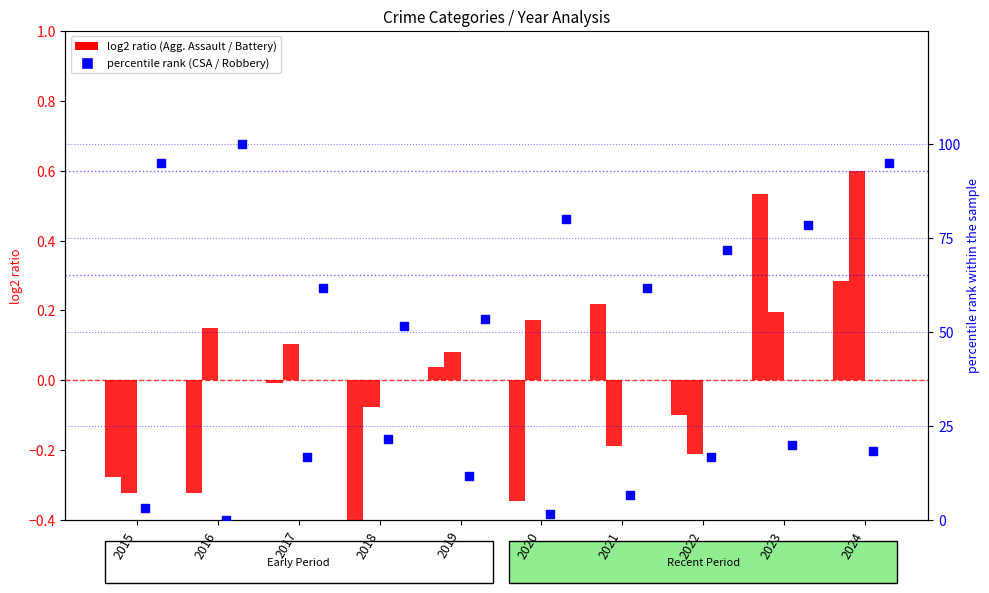

Is the value of Robbery at 2019 greater than the value of Criminal Sexual Assault at 2023?

Yes